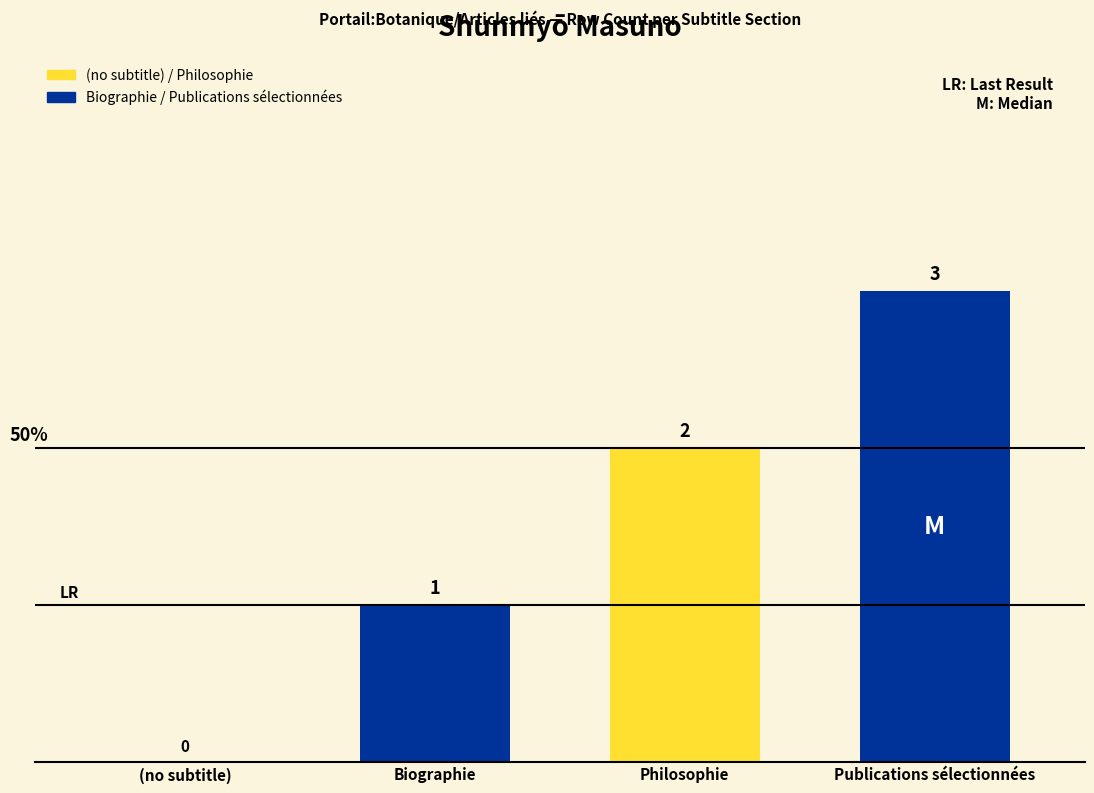

How many bars are there in each group?

3